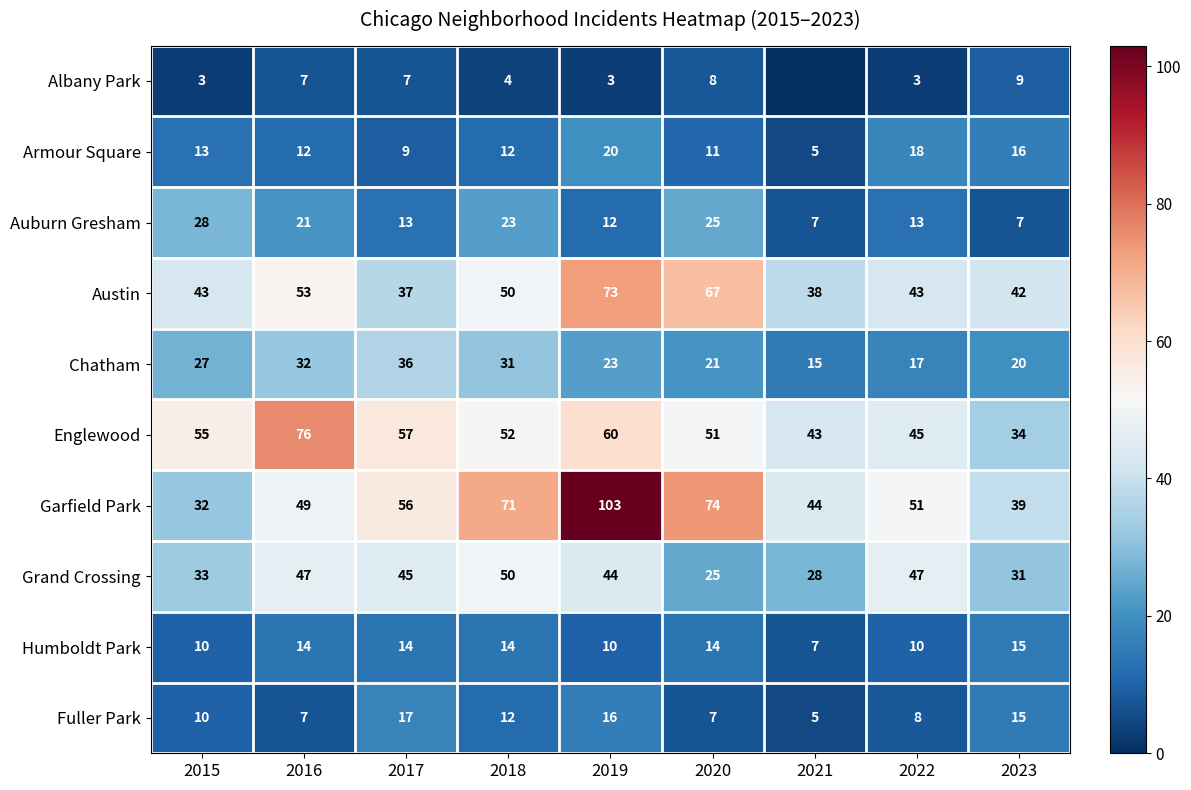

What is the lowest value of the Humboldt Park series?

7